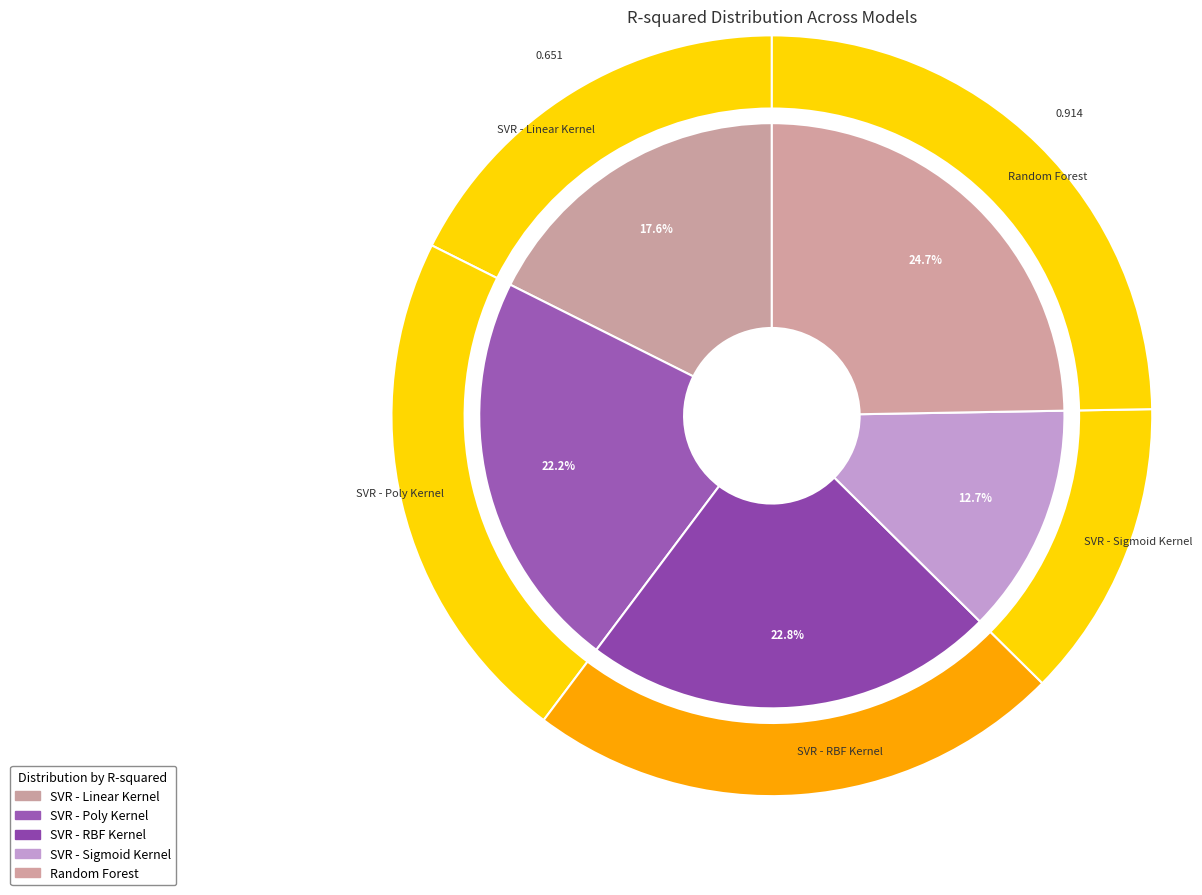

Count the number of slices in the pie.

5